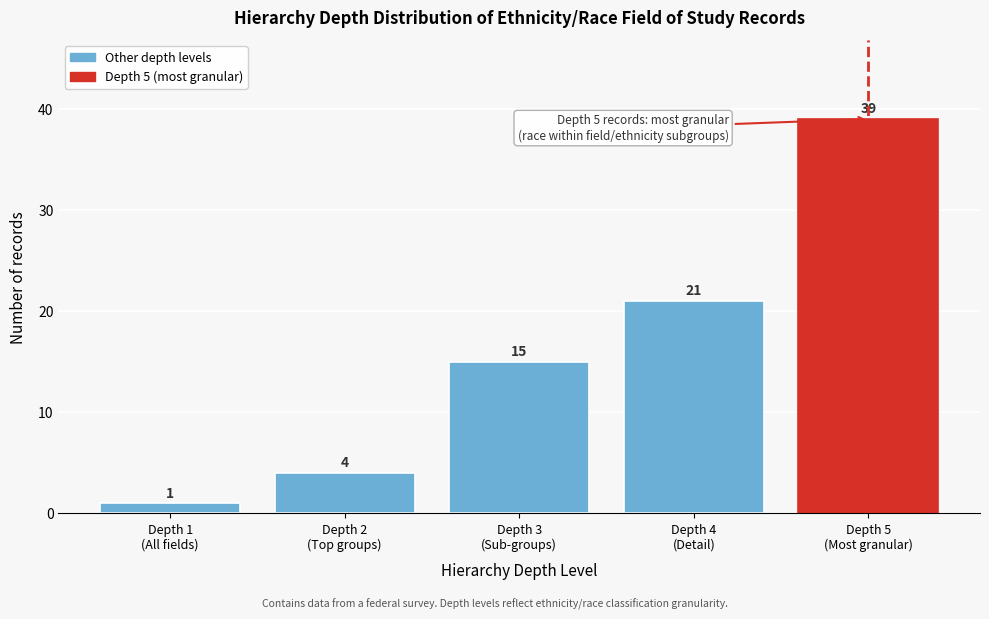

Reading left to right, list all the values displayed in this chart.

1	4	15	21	39